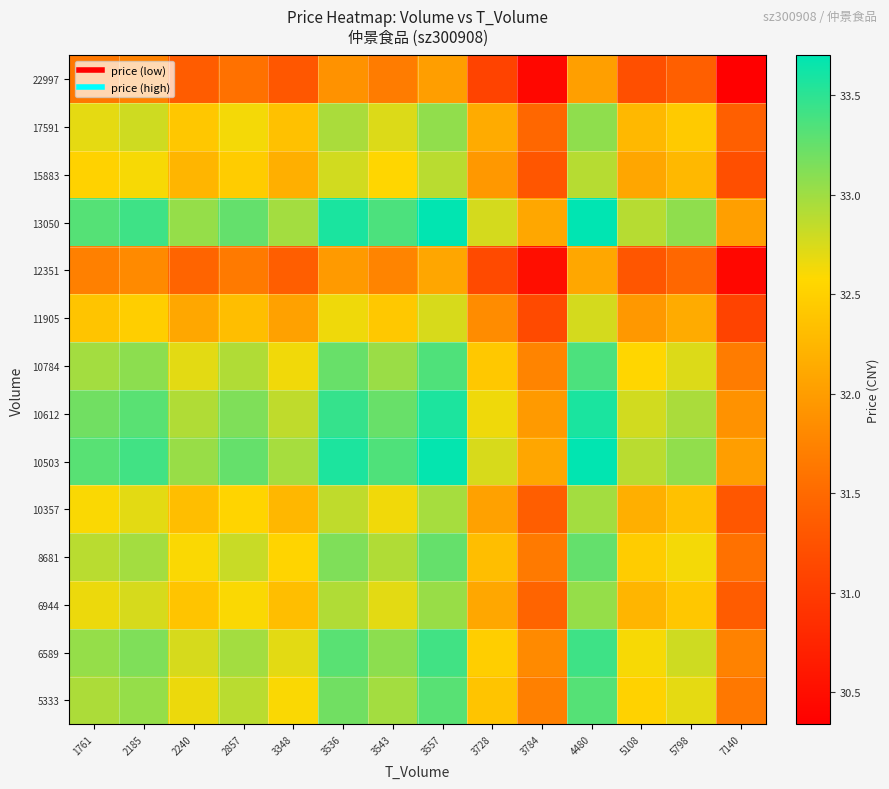

What is the total value across all series at 3348?

453.1